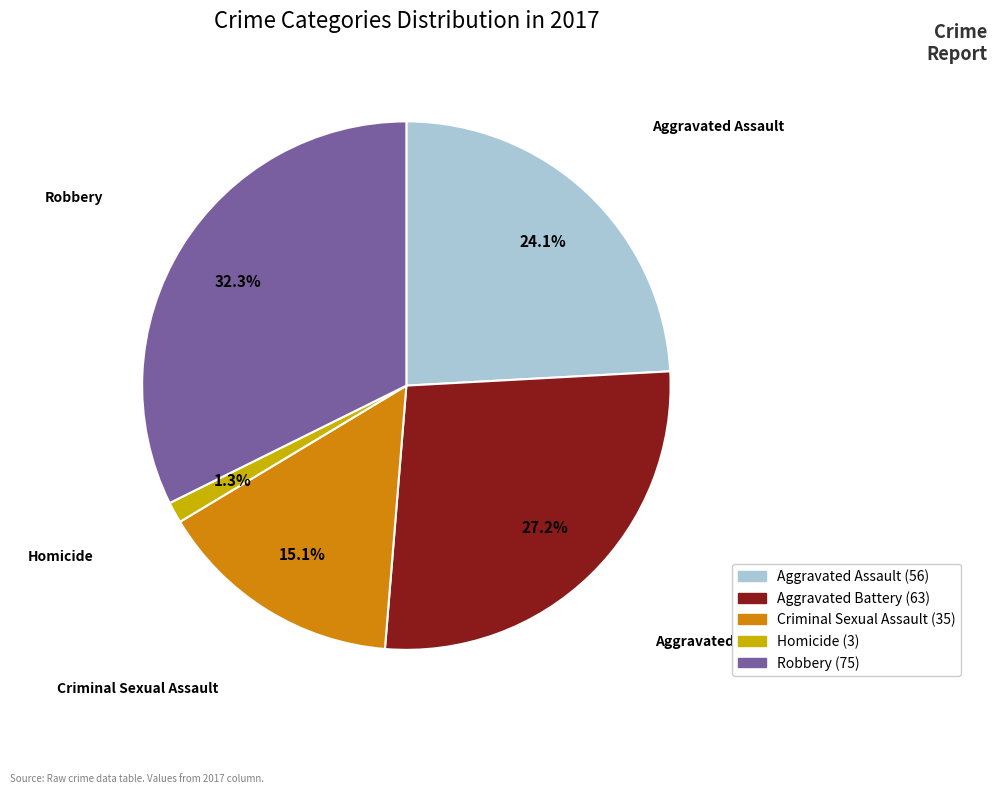

The Robbery slice represents 32% of the pie. True or false?

True